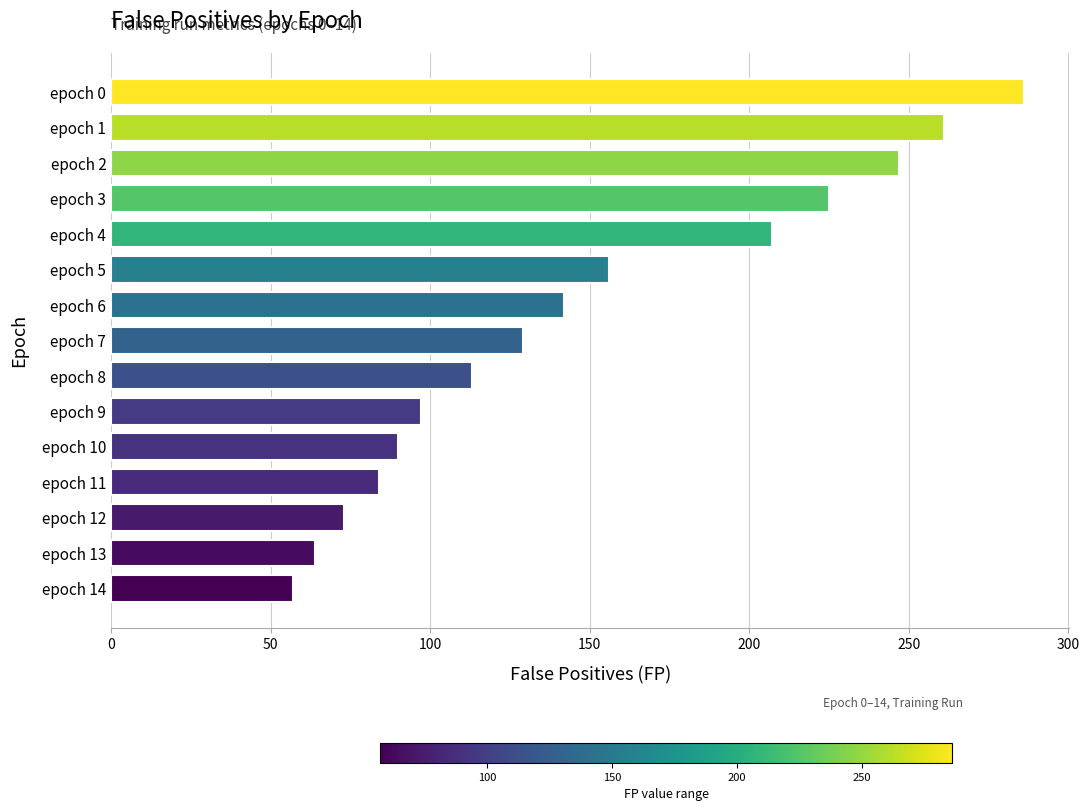

What is the greatest value displayed?

286